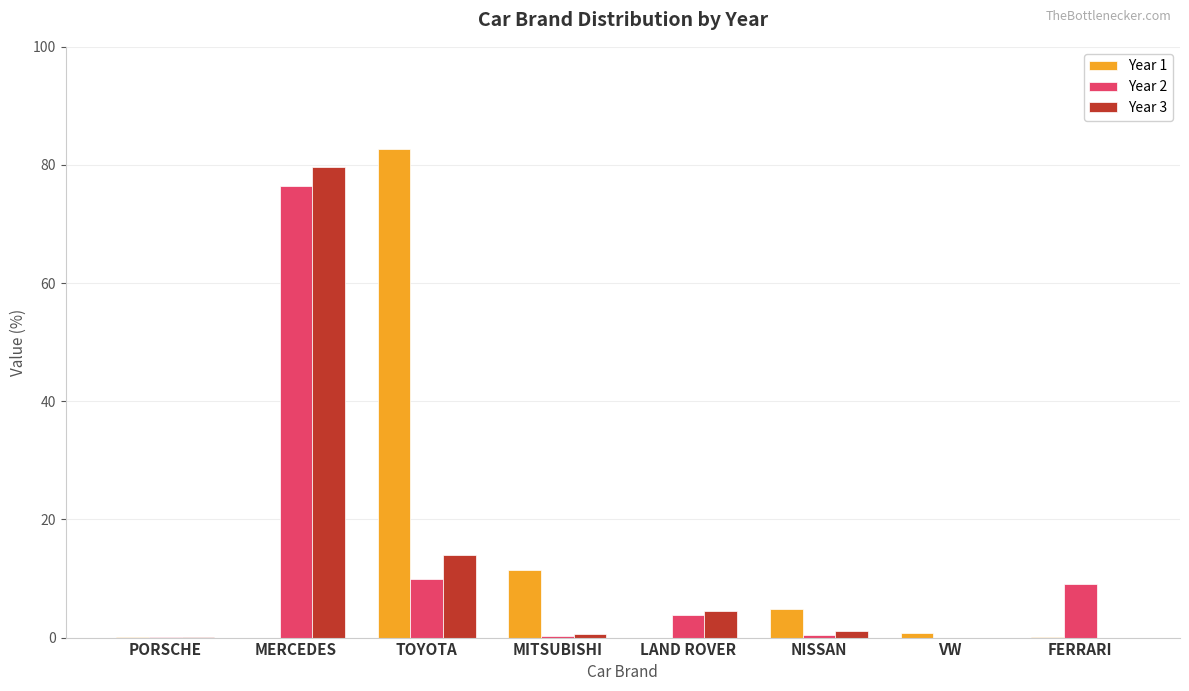

True or false: Year 1 has a value of 7.9 at NISSAN.

False